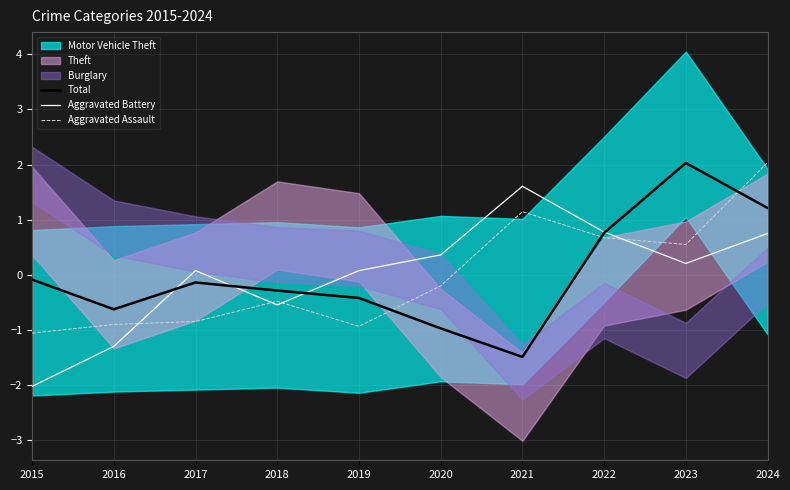

True or false: Aggravated Assault has more than 1 points higher than both neighbors.

True